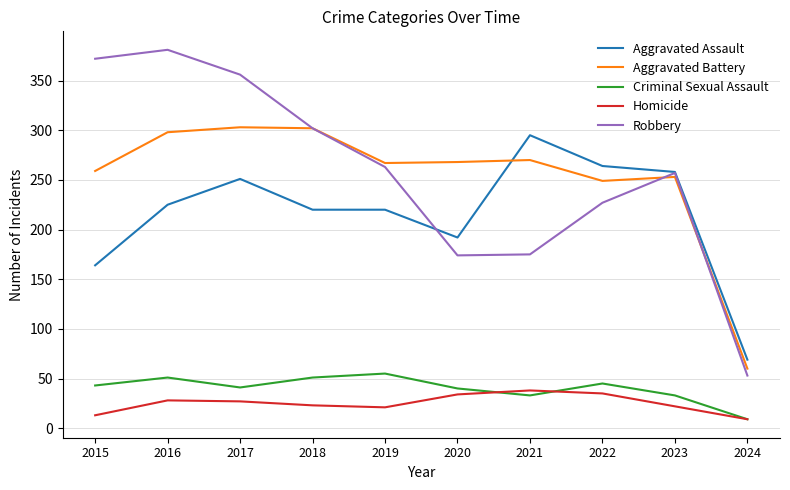

What is the minimum value shown in the chart?

9